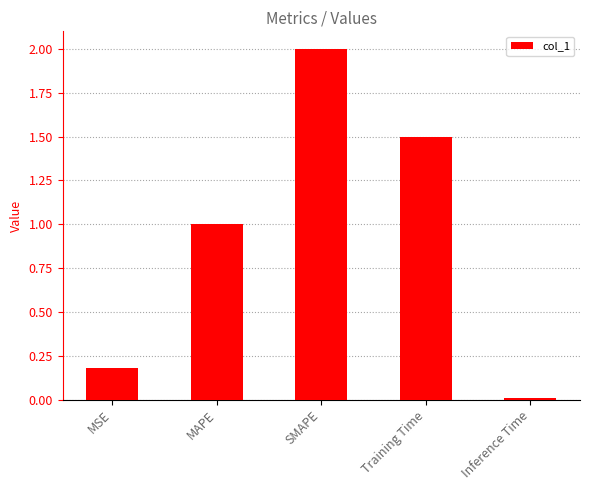

What position from the left is MAPE?

2